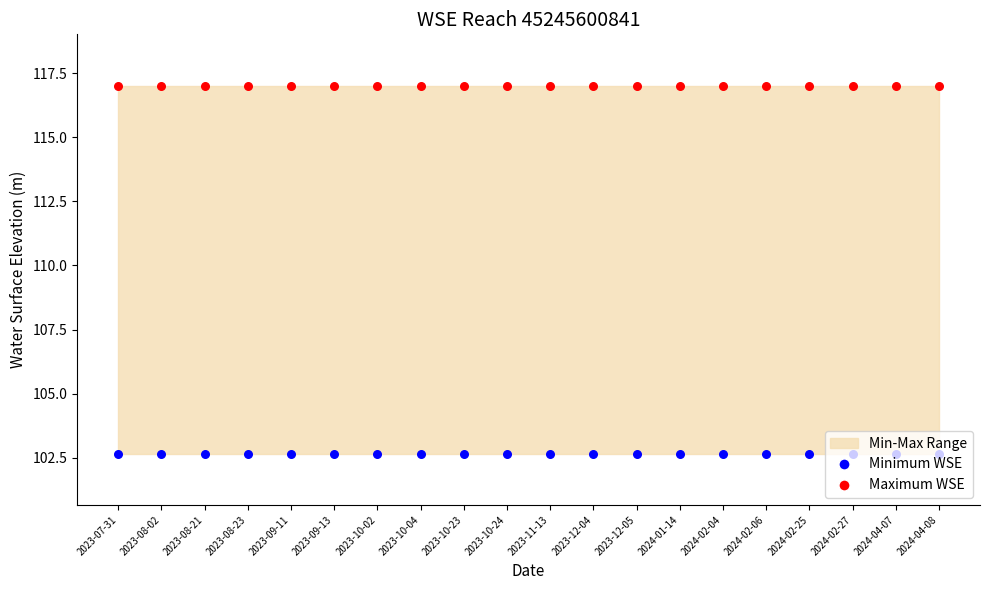

What is the total value across all series at 2023-10-23?

219.7